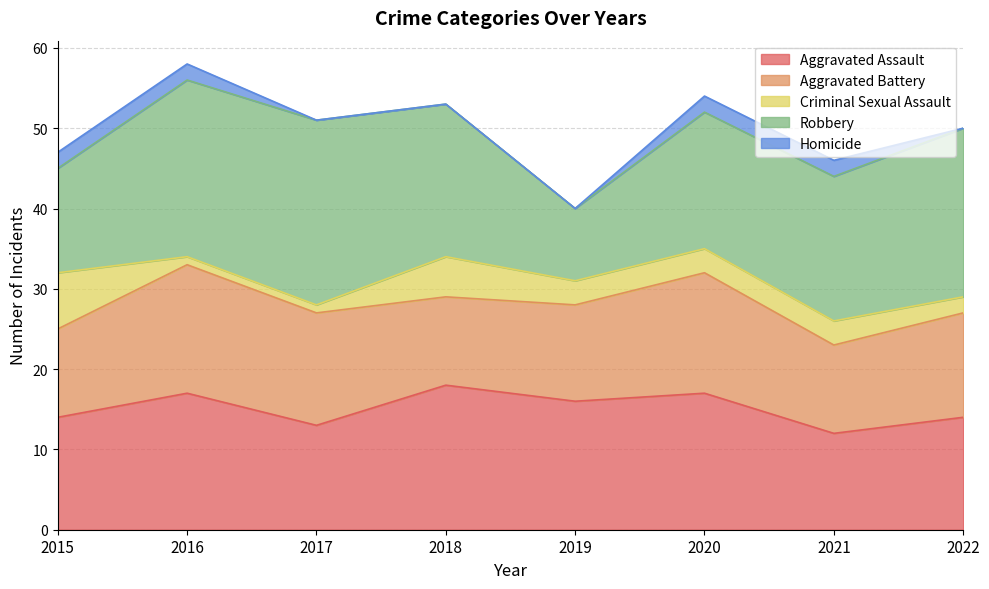

Reading right to left, transcribe all the data shown in this chart.

Aggravated Assault: 2022=14	2021=12	2020=17	2019=16	2018=18	2017=13	2016=17	2015=14
Aggravated Battery: 2022=13	2021=11	2020=15	2019=12	2018=11	2017=14	2016=16	2015=11
Criminal Sexual Assault: 2022=2	2021=3	2020=3	2019=3	2018=5	2017=1	2016=1	2015=7
Robbery: 2022=21	2021=18	2020=17	2019=9	2018=19	2017=23	2016=22	2015=13
Homicide: 2022=0	2021=2	2020=2	2019=0	2018=0	2017=0	2016=2	2015=2